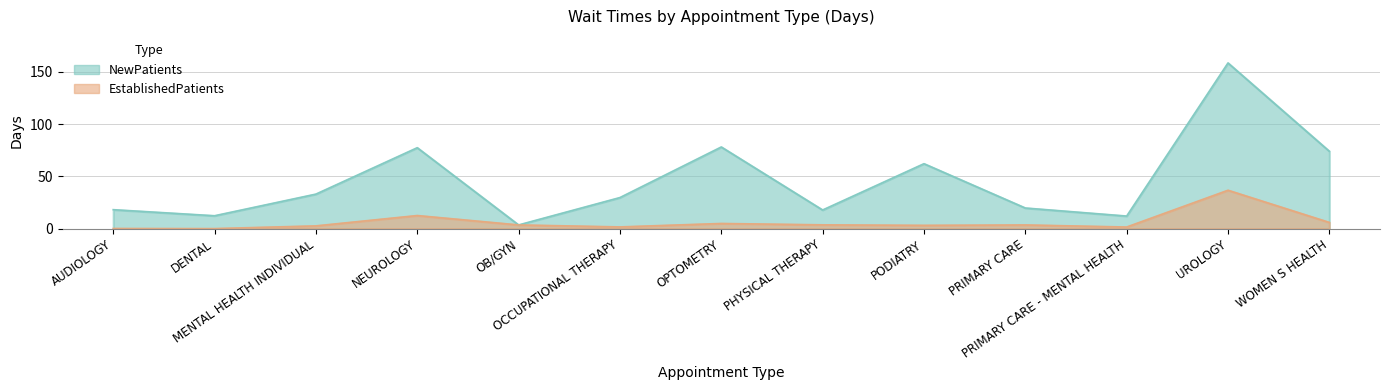

What position from the left is OCCUPATIONAL THERAPY?

6